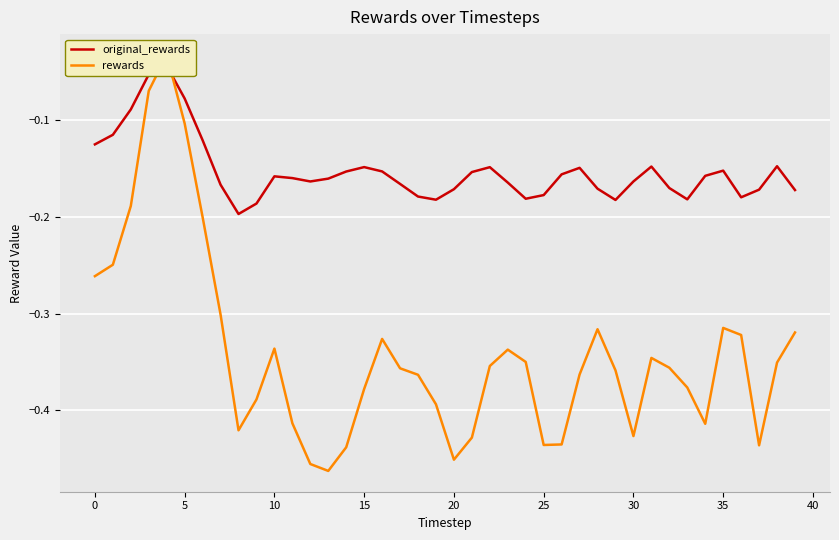

Count the number of categories in the chart.

40